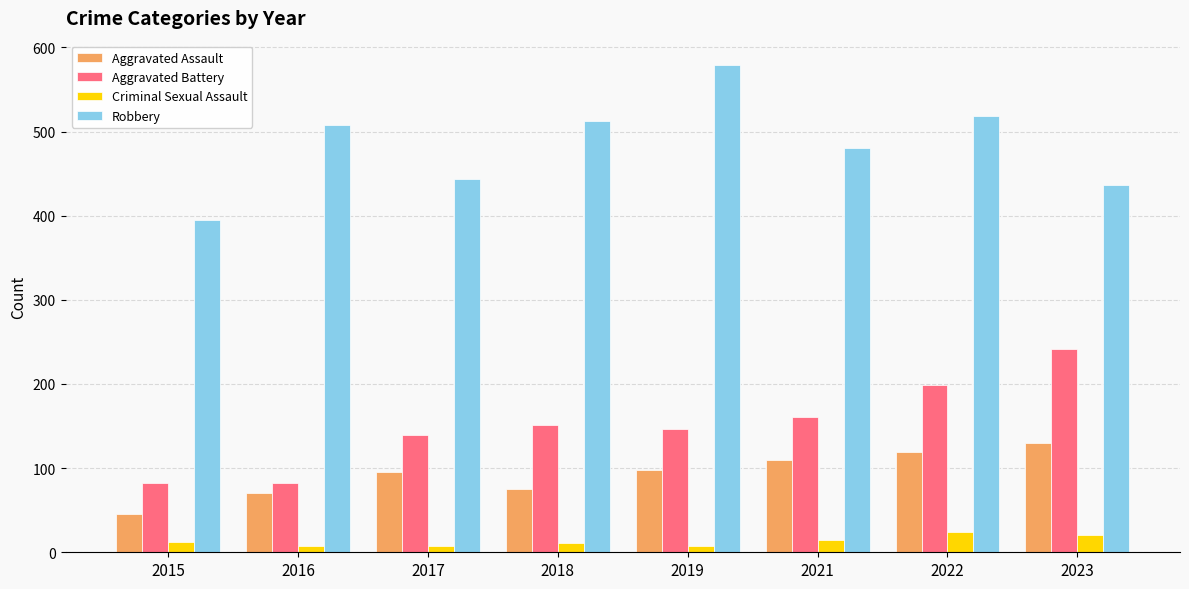

Count the number of data series in this chart.

4